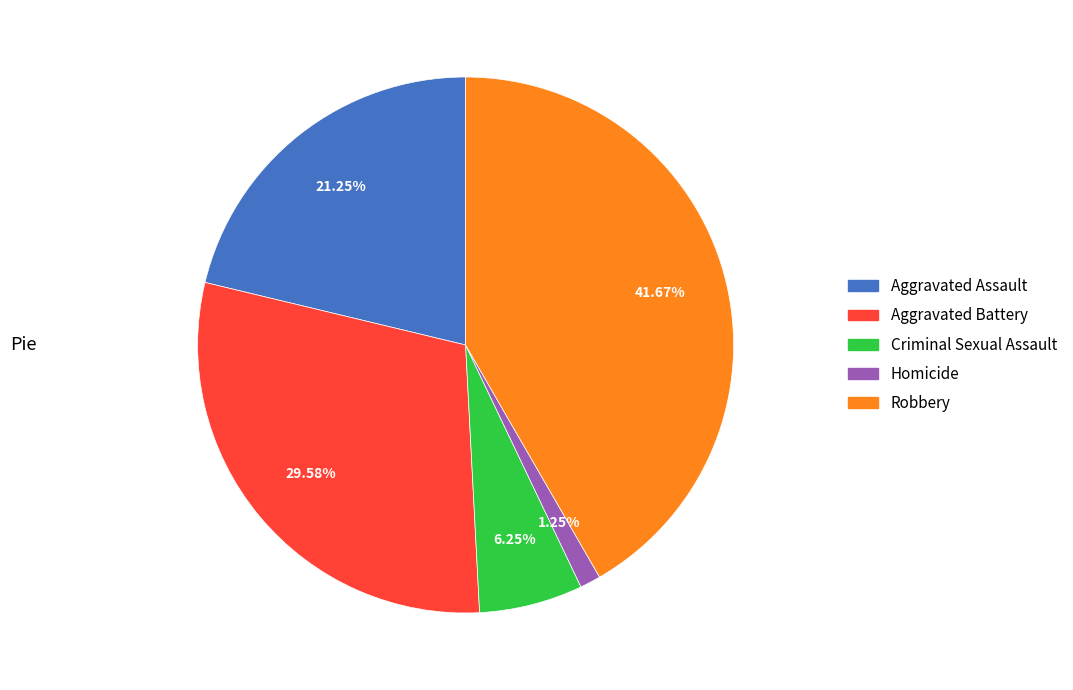

The Homicide slice represents 1% of the pie. True or false?

True